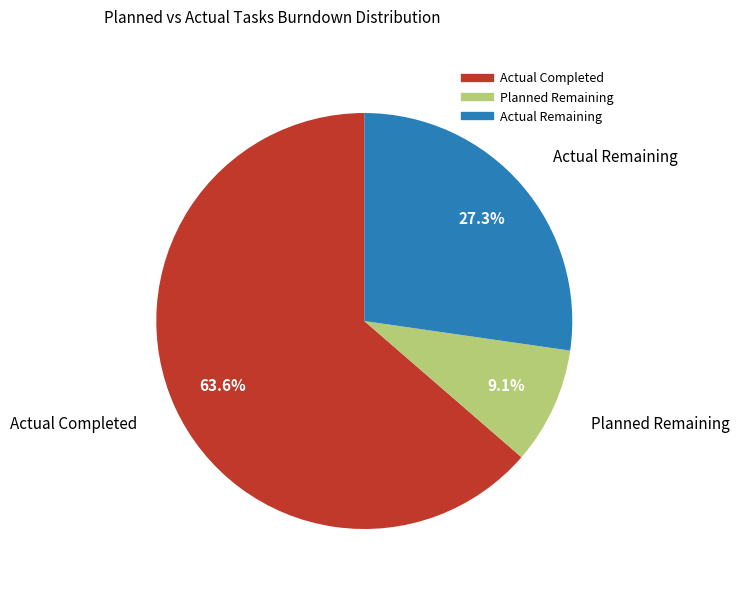

Is there any slice that represents more than half of the pie?

Yes